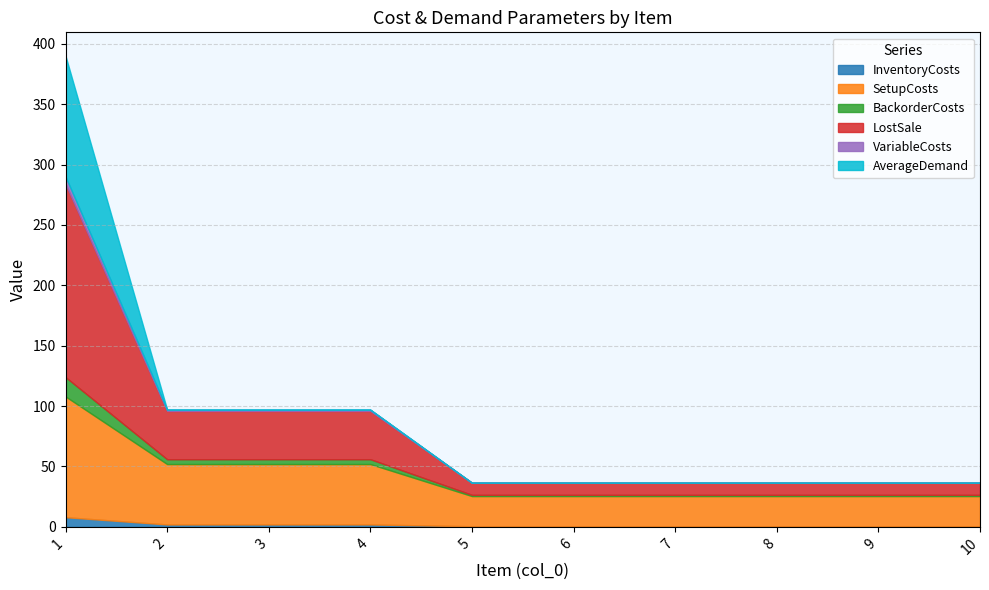

What is the greatest value displayed?

160.0